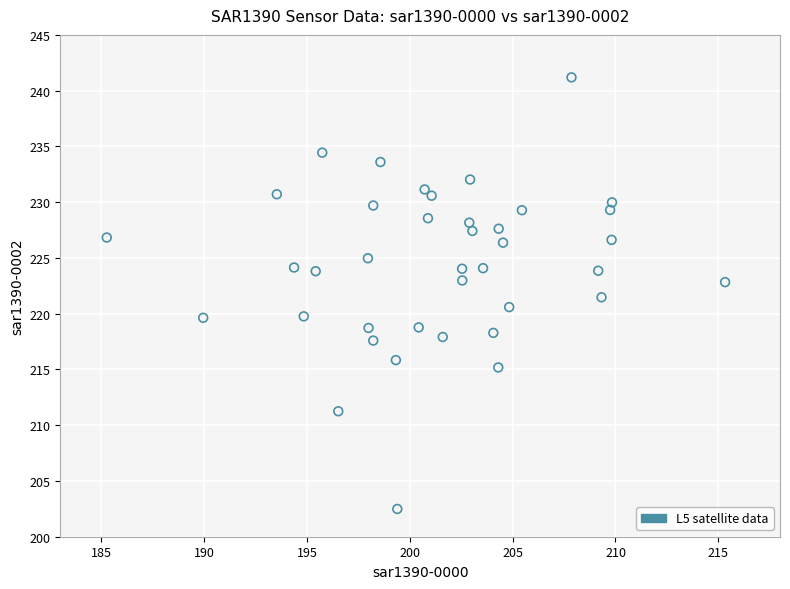

What is the range of Y values (max minus min)?

38.7